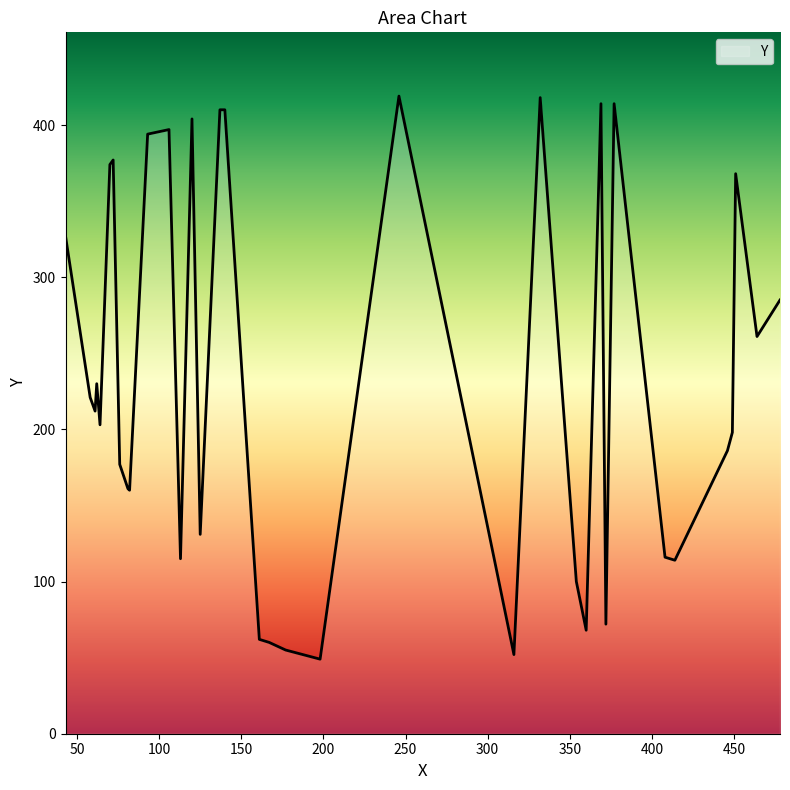

What is the maximum value shown in the chart?

419